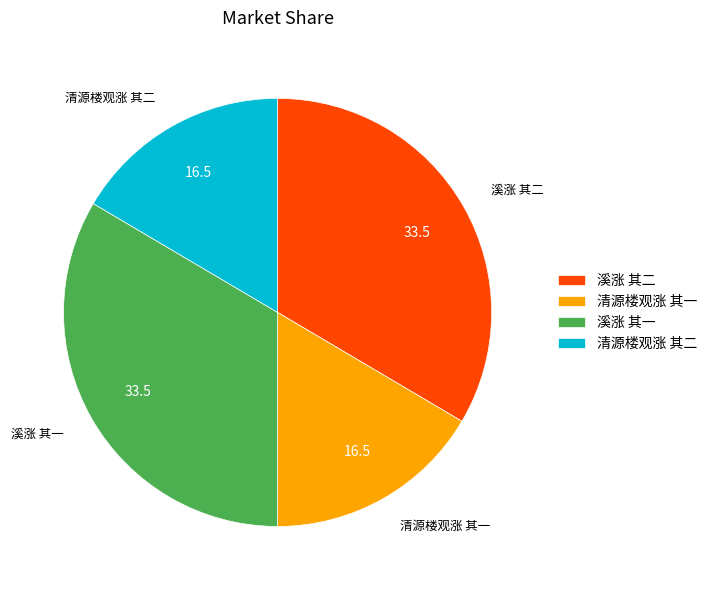

How many slices are in this pie chart?

4